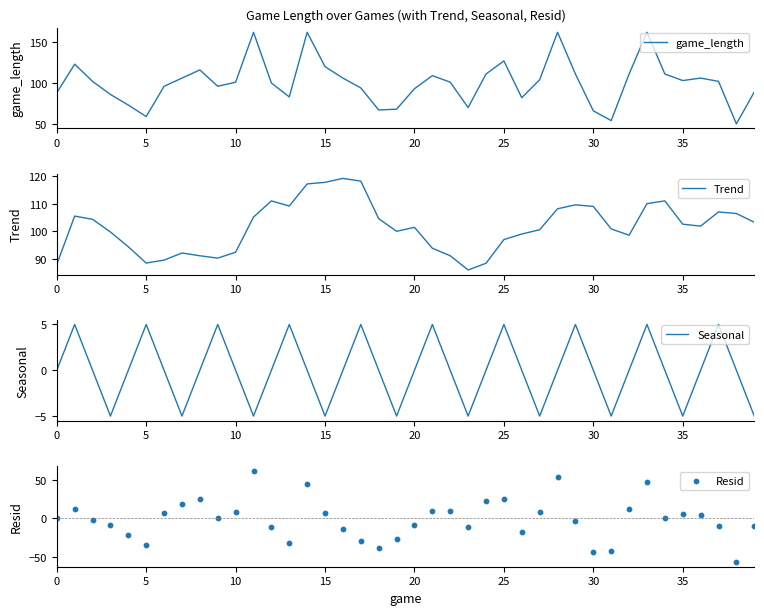

At which category is the sum across all series the highest?

11